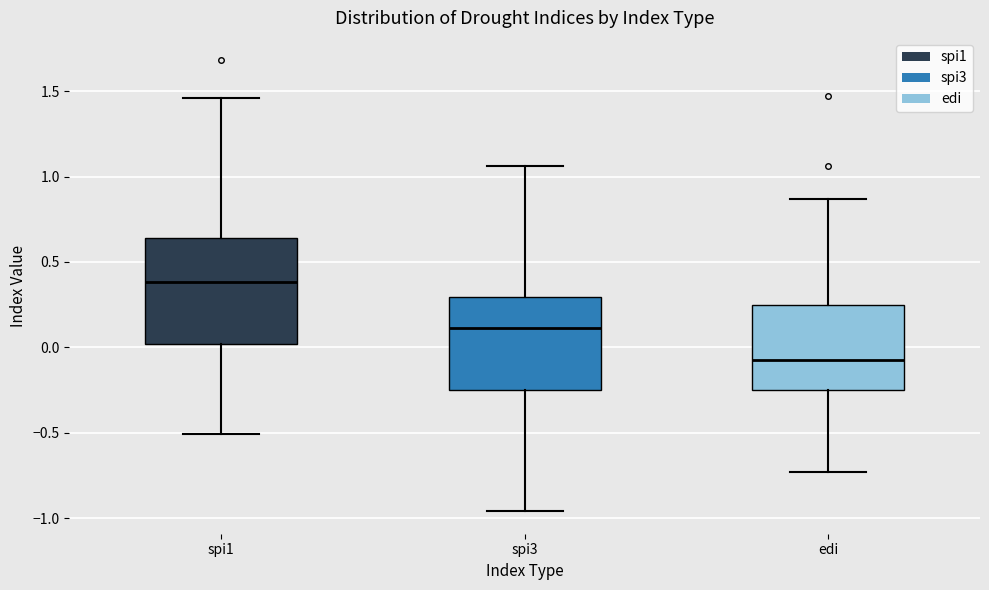

Comparing the boxes themselves (not the whiskers), which one is the tallest?

spi1